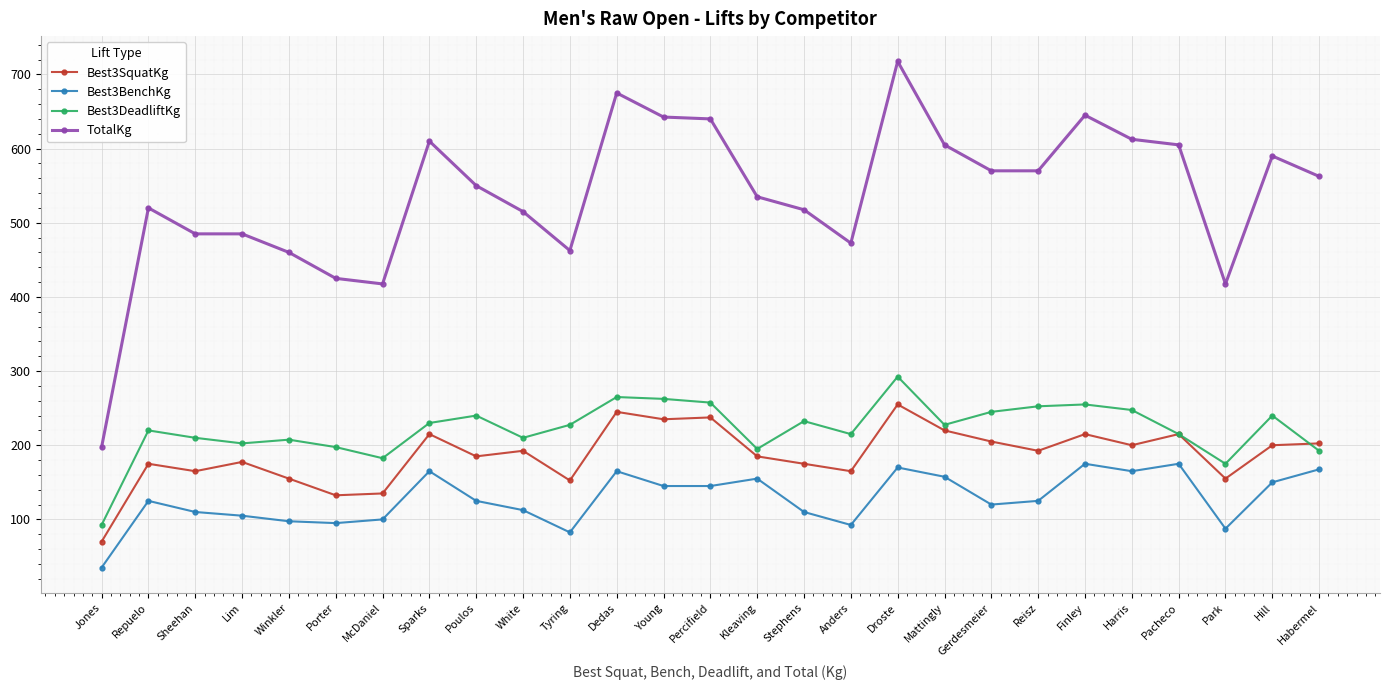

What position from the left is Young?

13